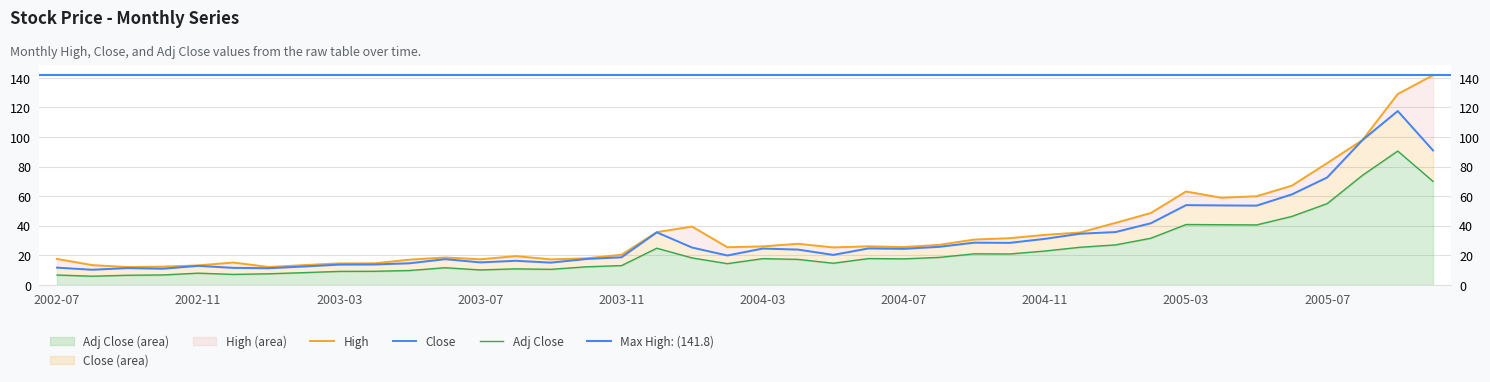

What position from the left is 2002-08?

2